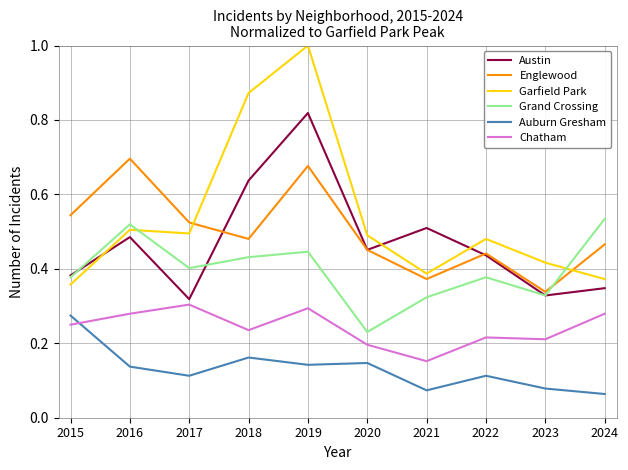

The Chatham series shows 0.2 at 2021. True or false?

True